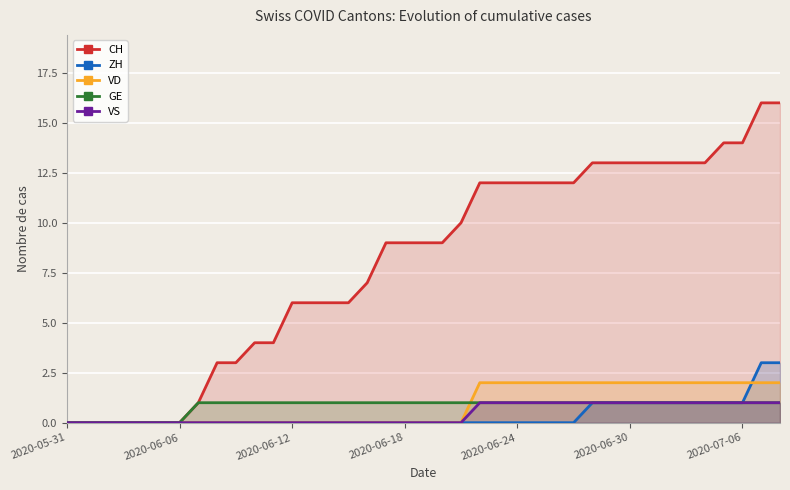

Reading left to right, transcribe all the data shown in this chart.

CH: 0	0	0	0	0	0	0	1	3	3	4	4	6	6	6	6	7	9	9	9	9	10	12	12	12	12	12	12	13	13	13	13	13	13	13	14	14	16	16
ZH: 0	0	0	0	0	0	0	0	0	0	0	0	0	0	0	0	0	0	0	0	0	0	0	0	0	0	0	0	1	1	1	1	1	1	1	1	1	3	3
VD: 0	0	0	0	0	0	0	0	0	0	0	0	0	0	0	0	0	0	0	0	0	0	2	2	2	2	2	2	2	2	2	2	2	2	2	2	2	2	2
GE: 0	0	0	0	0	0	0	1	1	1	1	1	1	1	1	1	1	1	1	1	1	1	1	1	1	1	1	1	1	1	1	1	1	1	1	1	1	1	1
VS: 0	0	0	0	0	0	0	0	0	0	0	0	0	0	0	0	0	0	0	0	0	0	1	1	1	1	1	1	1	1	1	1	1	1	1	1	1	1	1